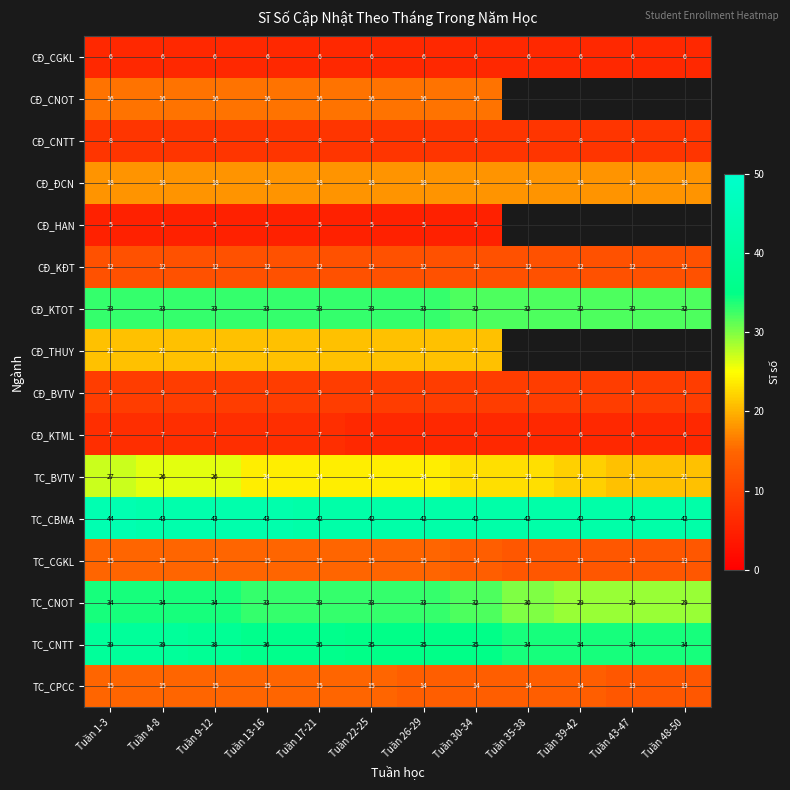

Which series changed the most between Tuần 9-12 and Tuần 26-29?

TC_CNTT